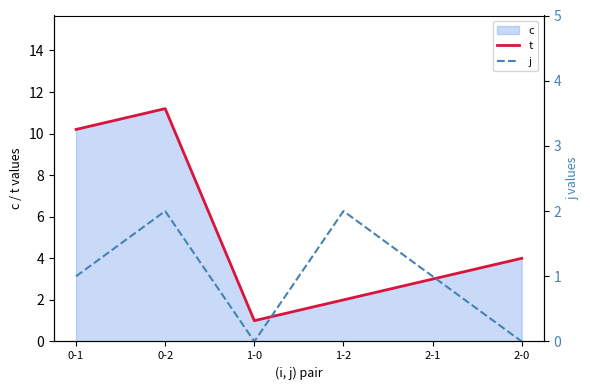

Which category has the lowest value in the t series?

1-0